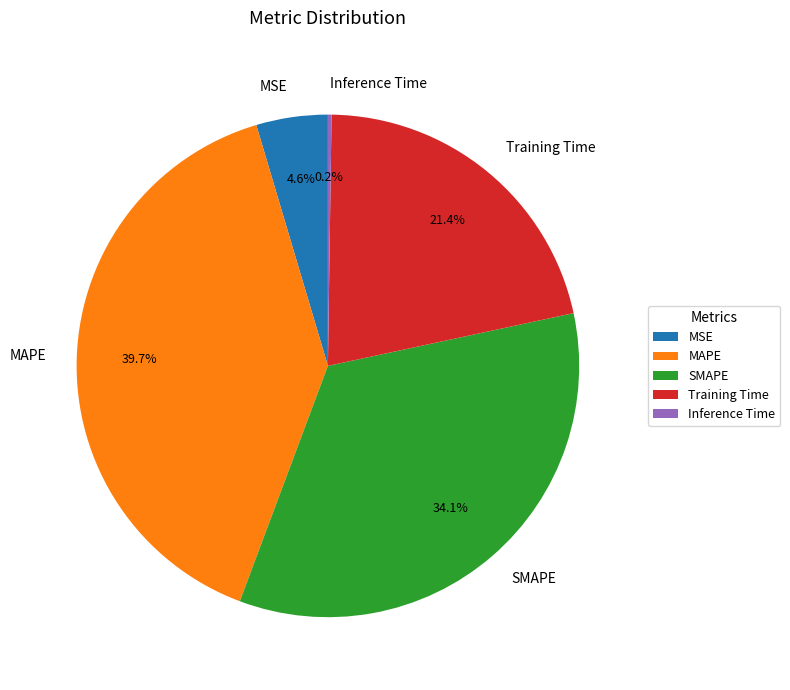

Do MAPE and SMAPE together represent more than half of the pie?

Yes